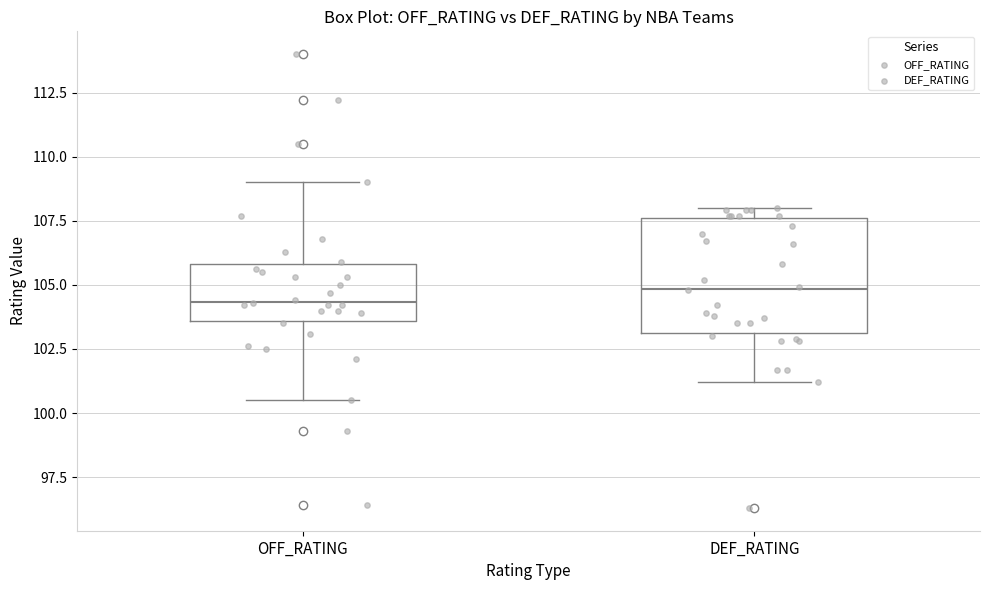

Where is the lower edge of the box for OFF_RATING on the y-axis? The values are not printed on the chart, so give them approximately, as read against the axis.

103.5